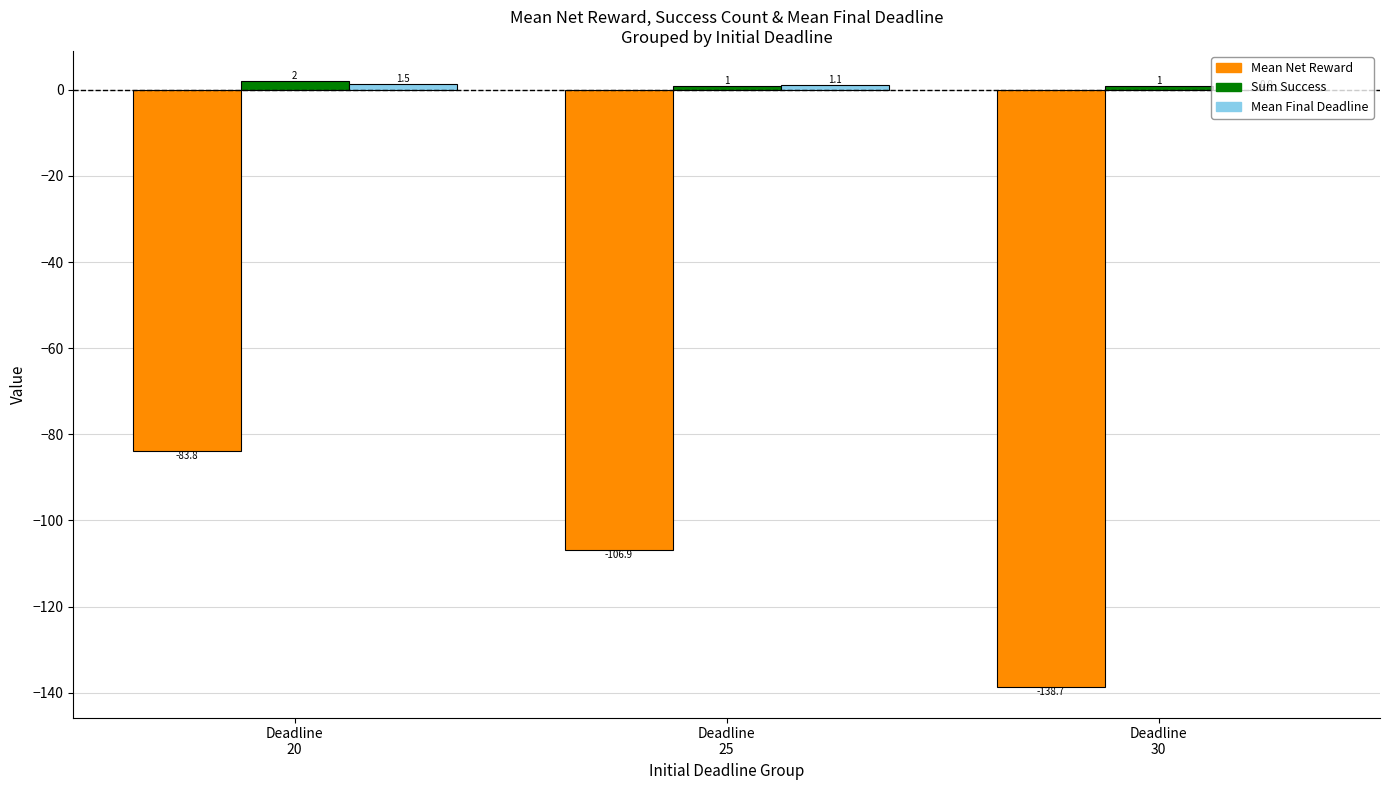

What is the highest value of the Mean Net Reward series?

-83.8